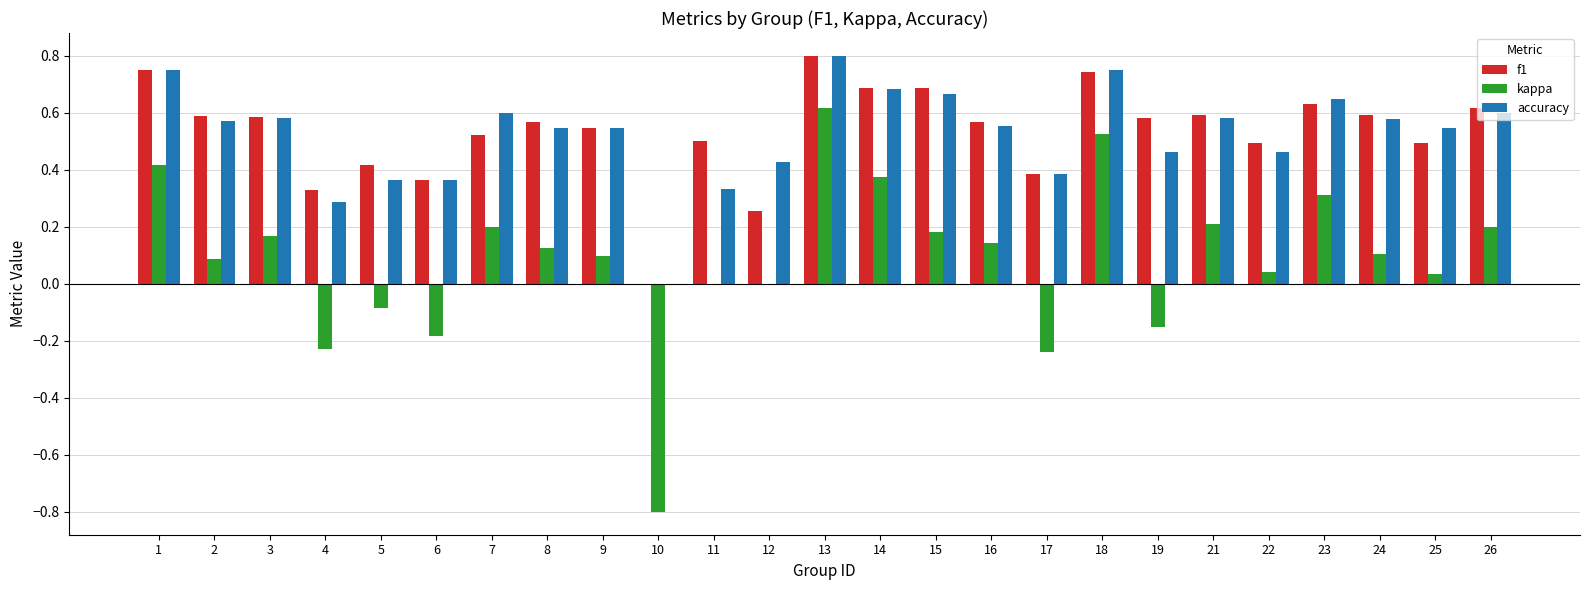

Which category has the highest value in the f1 series?

13